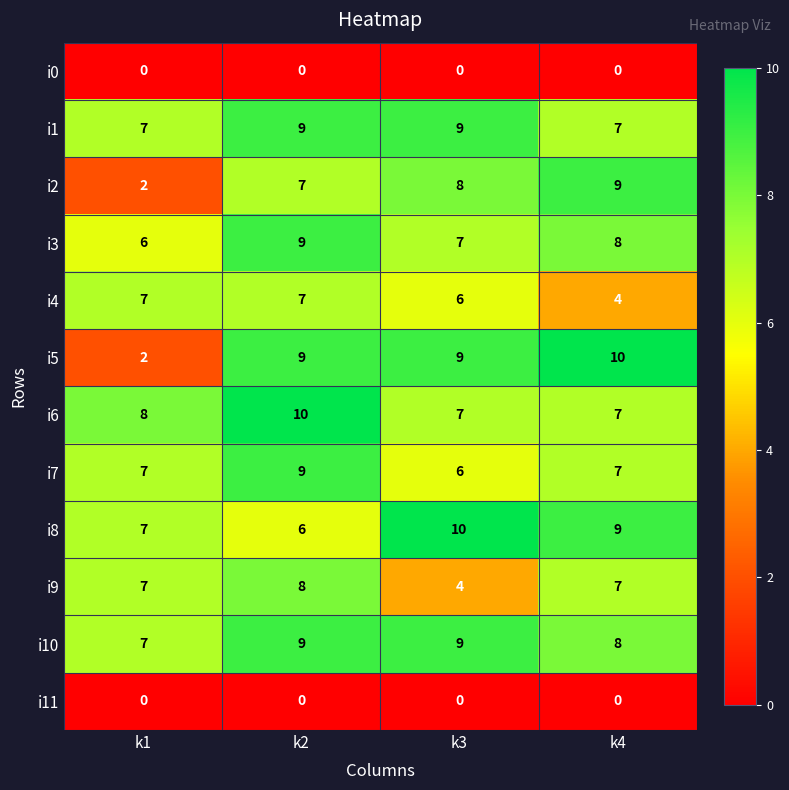

At which category is the sum across all series the highest?

k2